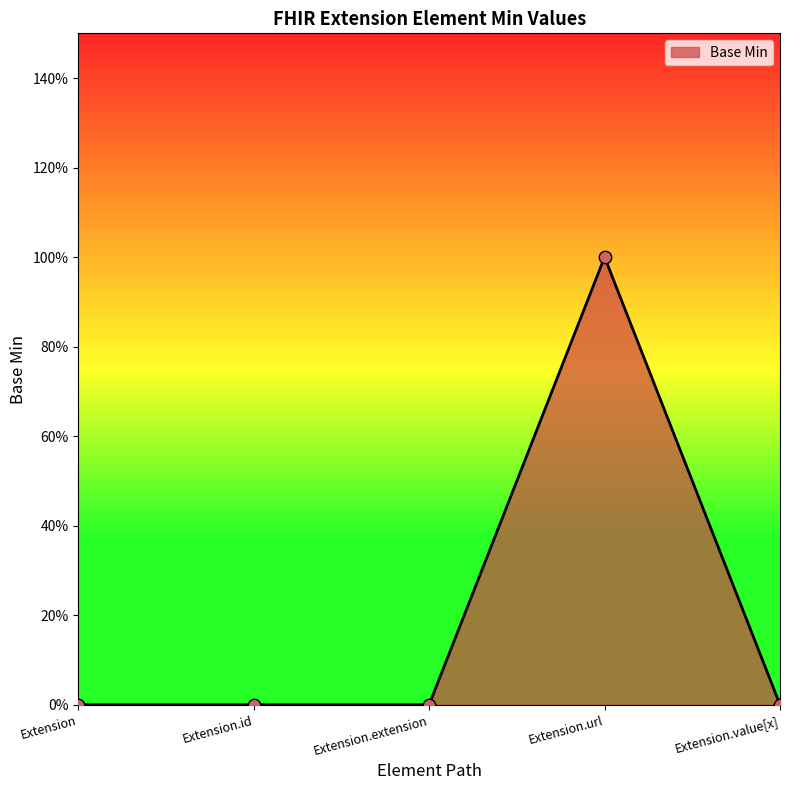

What is the change in value from Extension.extension to Extension.url?

+1